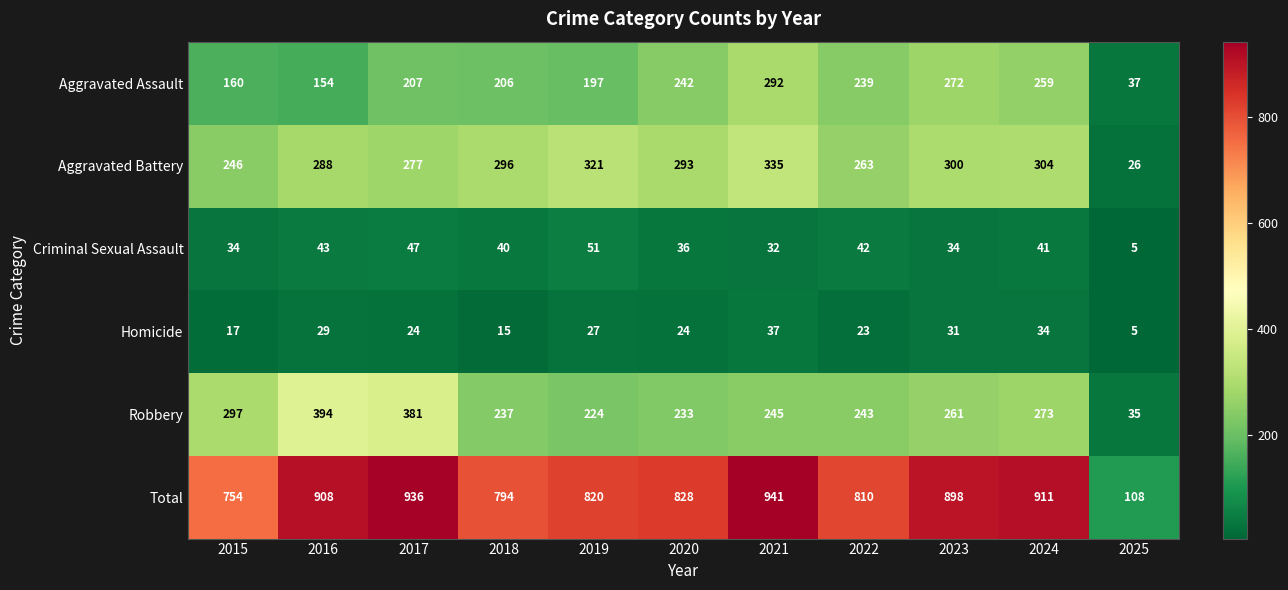

What is the minimum value shown in the chart?

5